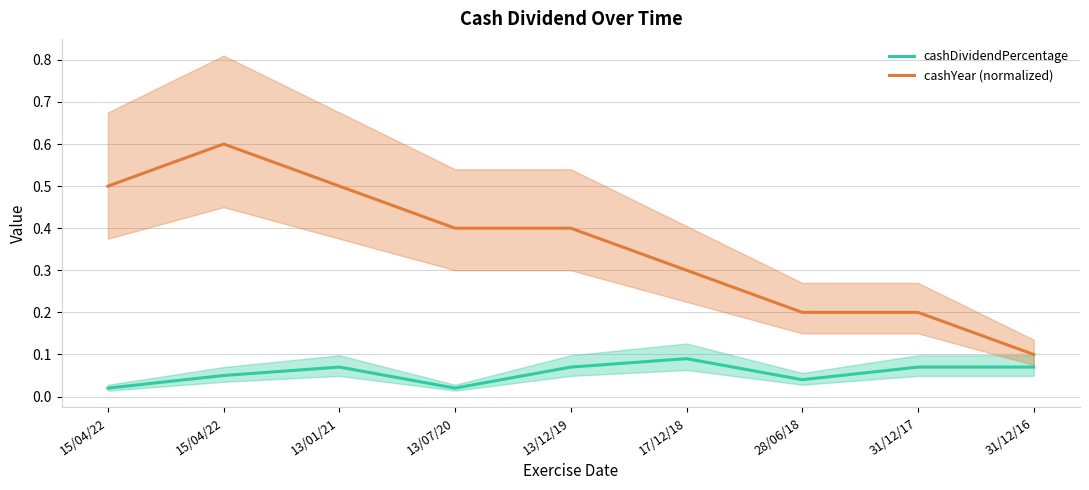

List the series in order of their overall mean, highest first.

cashYear (normalized), cashDividendPercentage